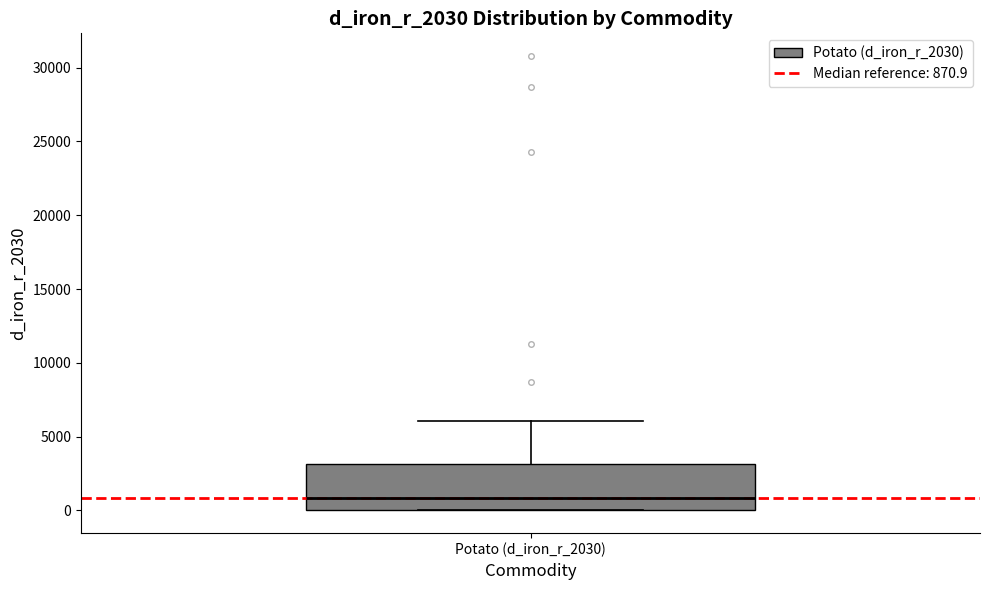

Where is the upper edge of the box for Potato (d_iron_r_2030) on the y-axis? The values are not printed on the chart, so give them approximately, as read against the axis.

3000